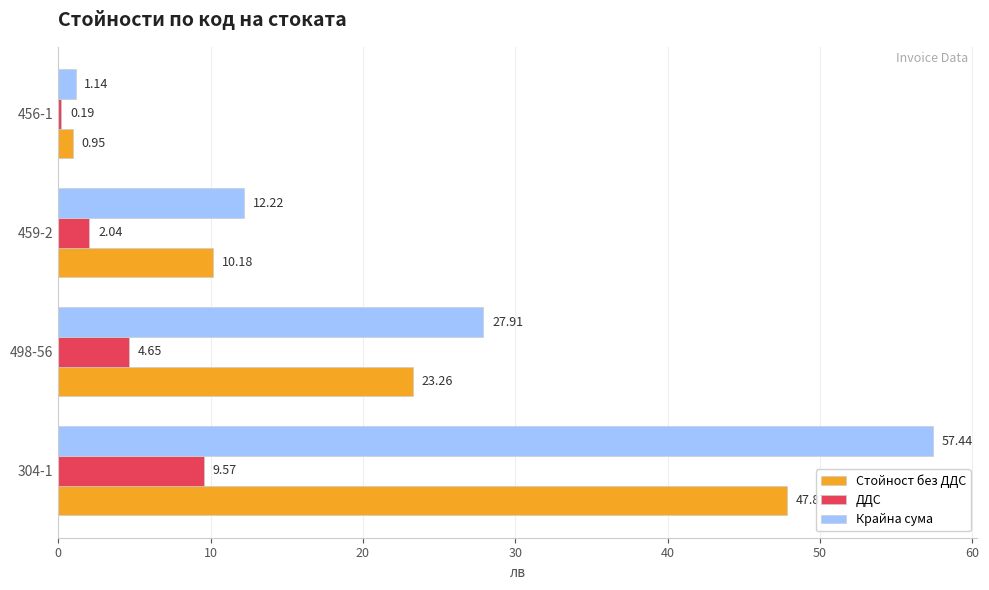

At how many categories does at least one series exceed 6?

3